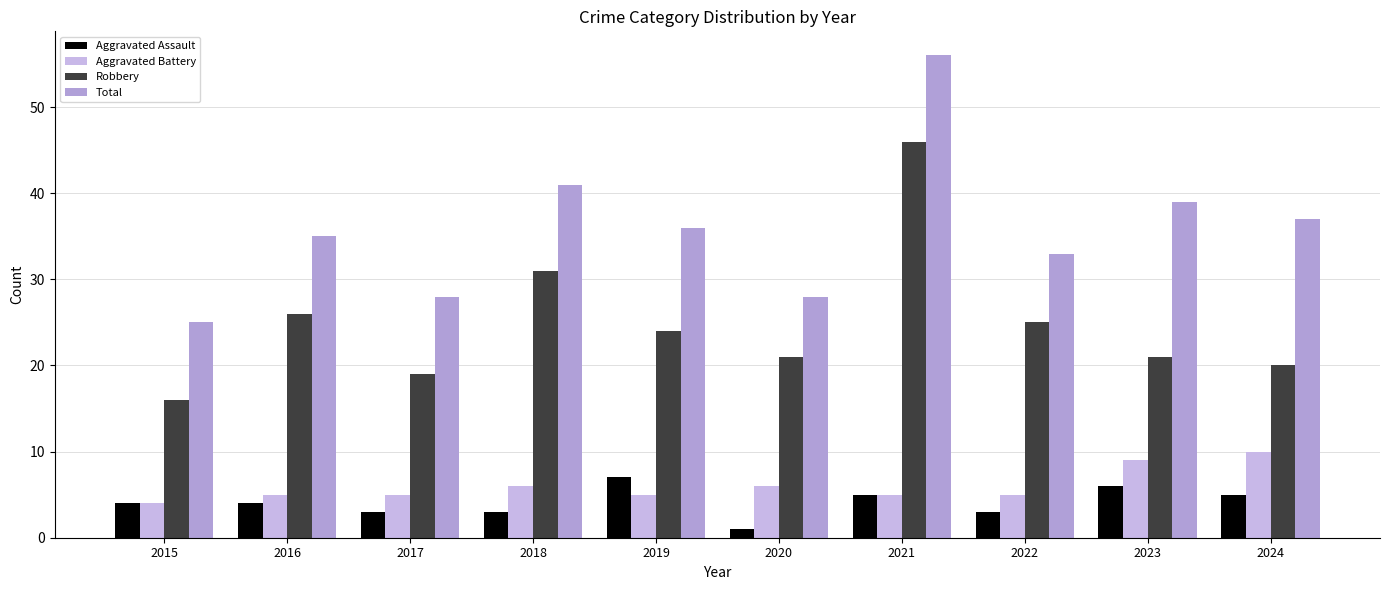

Reading right to left, what are all the values shown in this chart?

Aggravated Assault: 2024=5	2023=6	2022=3	2021=5	2020=1	2019=7	2018=3	2017=3	2016=4	2015=4
Aggravated Battery: 2024=10	2023=9	2022=5	2021=5	2020=6	2019=5	2018=6	2017=5	2016=5	2015=4
Robbery: 2024=20	2023=21	2022=25	2021=46	2020=21	2019=24	2018=31	2017=19	2016=26	2015=16
Total: 2024=37	2023=39	2022=33	2021=56	2020=28	2019=36	2018=41	2017=28	2016=35	2015=25